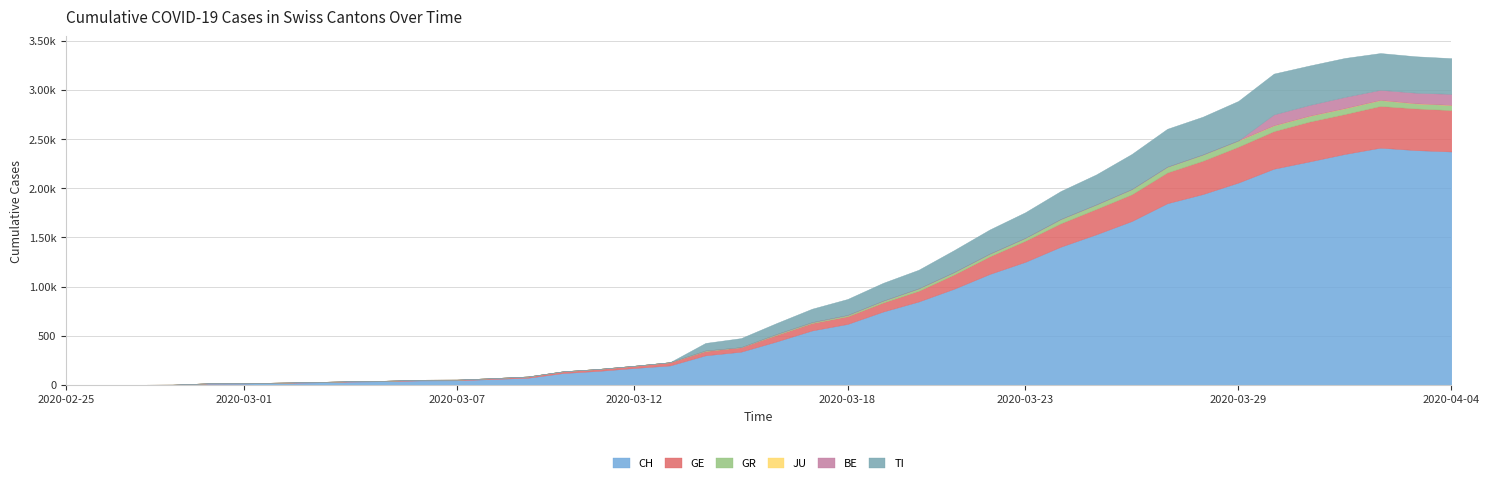

True or false: GR and TI intersect in this chart.

False